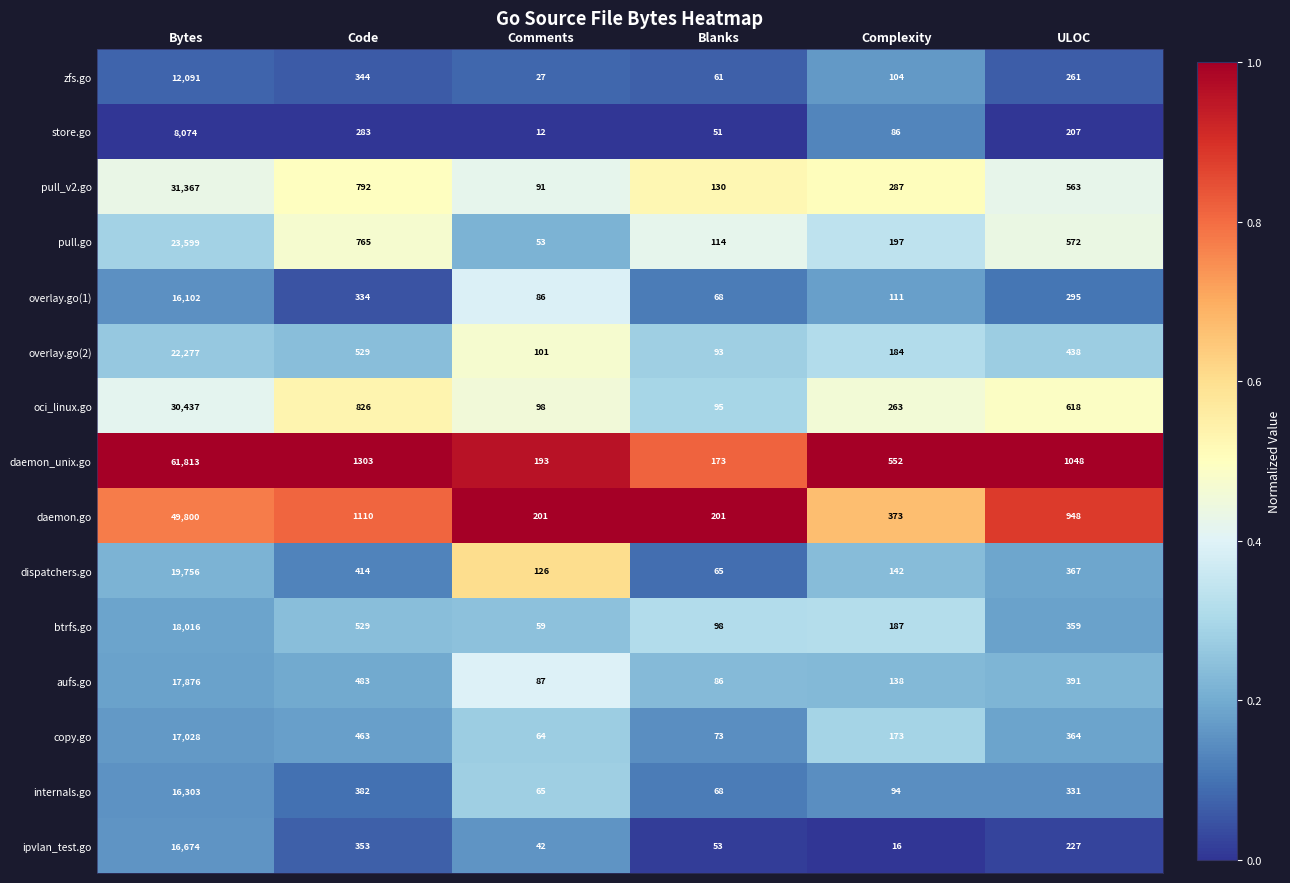

Which series has the widest spread of values?

daemon_unix.go